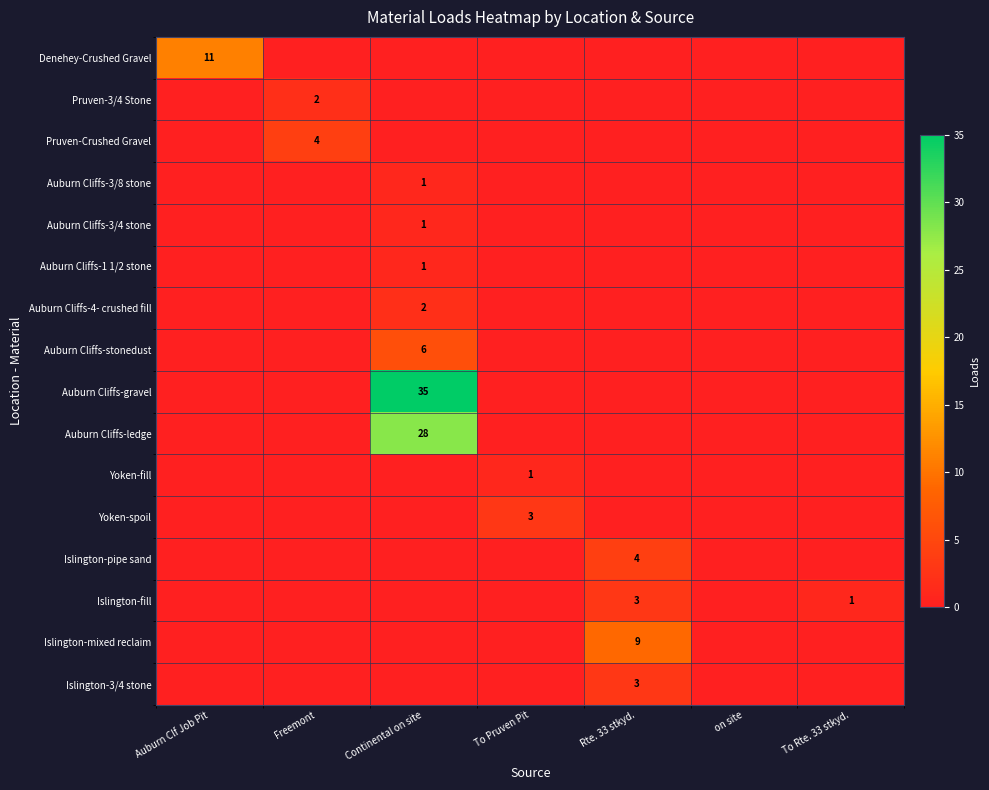

Which label corresponds to the smallest value in the chart?

Freemont